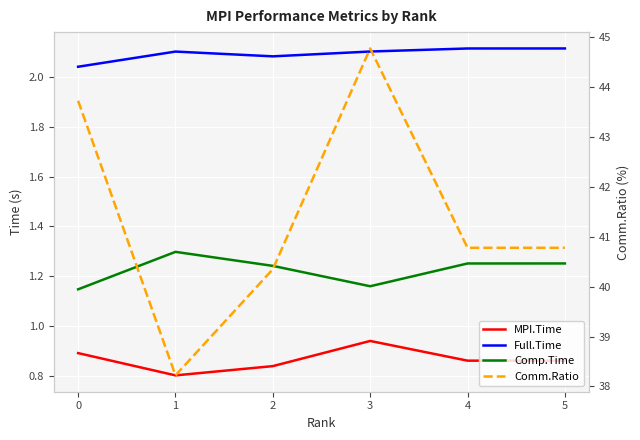

What is the highest value of the Comp.Time series?

1.3